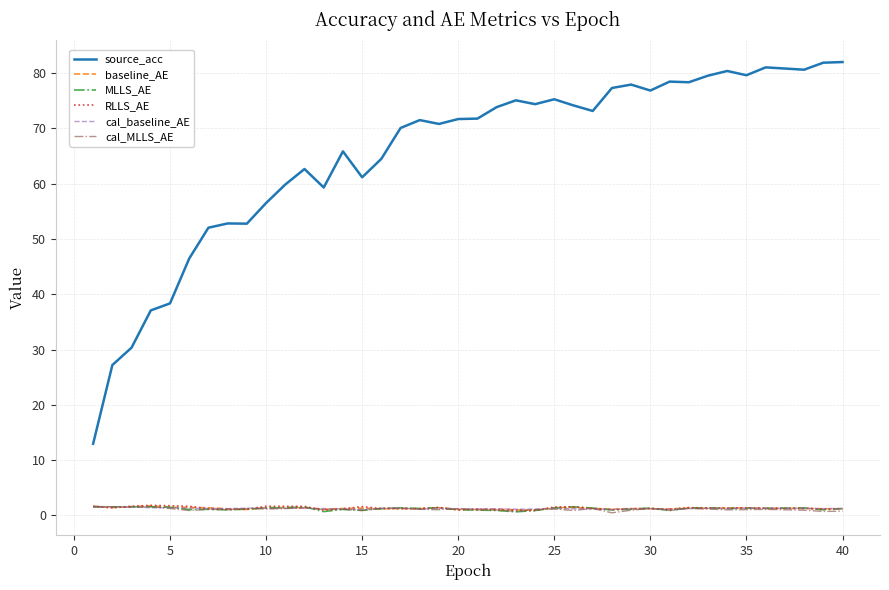

Which series has the largest range (max minus min)?

source_acc